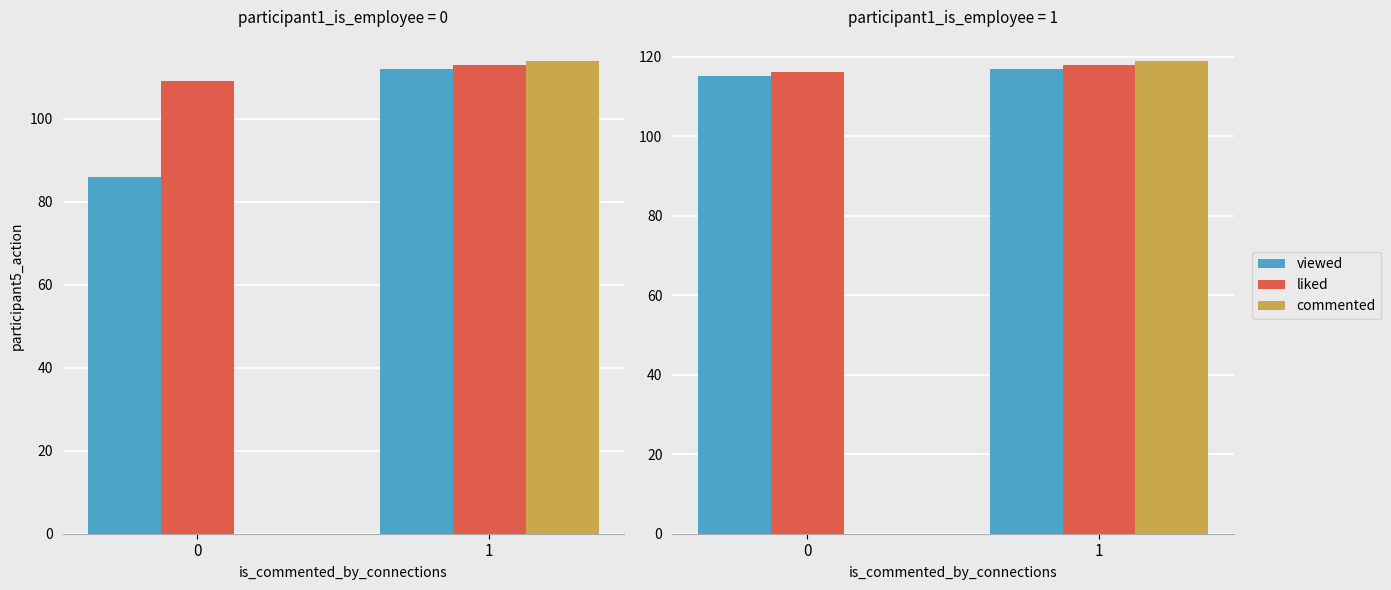

What is the difference between the maximum and minimum values in the liked series?

2